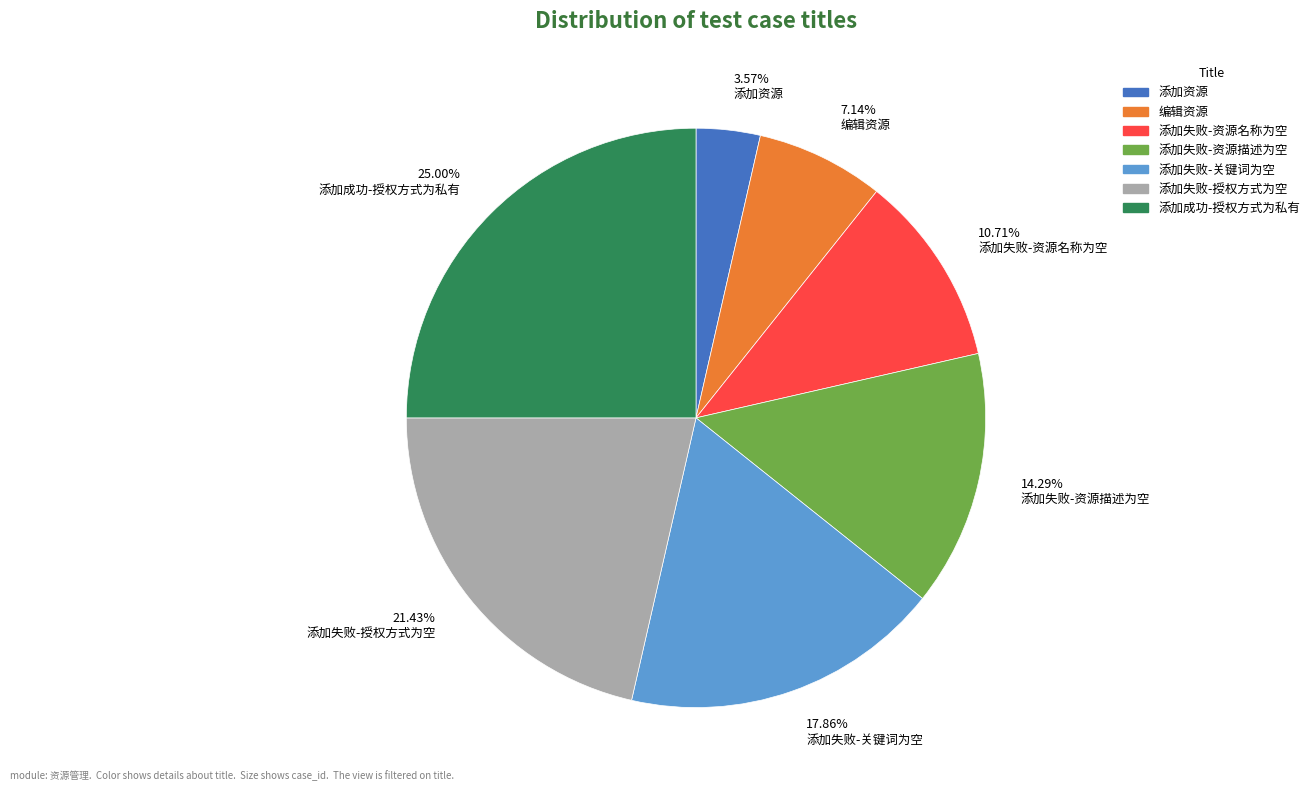

Is there any slice that represents more than half of the pie?

No